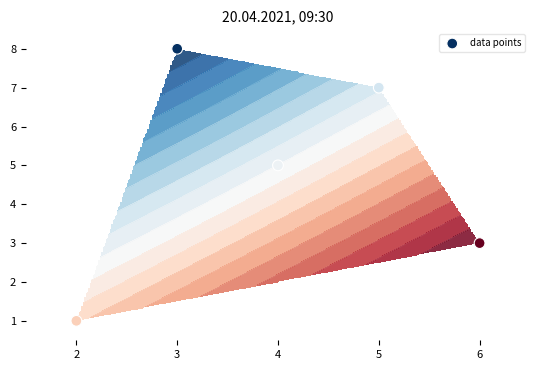

What is the sum of the values at 5 and 3?

15